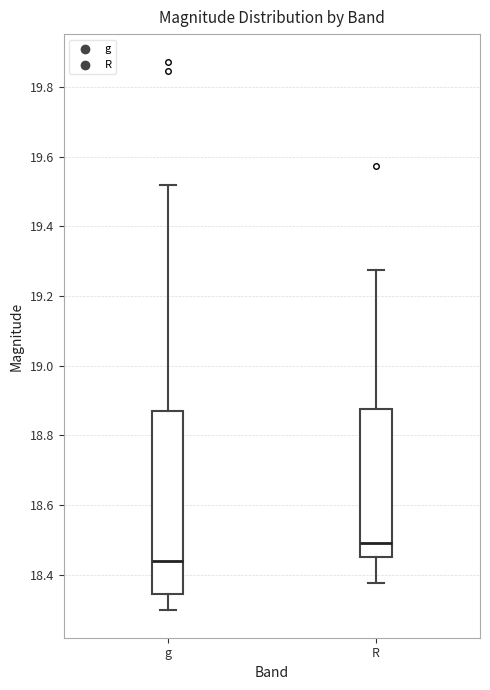

Where does the upper whisker of the box for g end on the y-axis? The values are not printed on the chart, so give them approximately, as read against the axis.

19.52